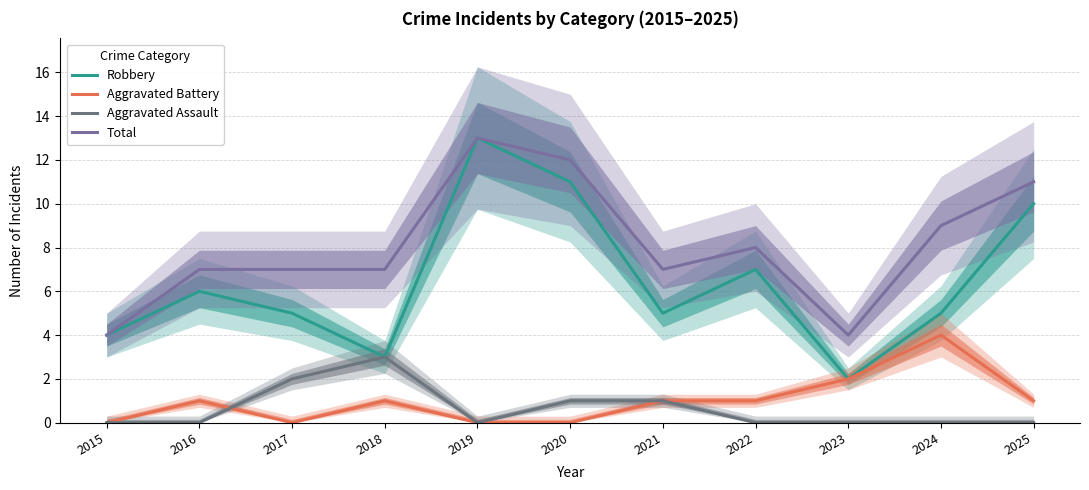

True or false: Aggravated Assault has a value of 0 at 2015.

True